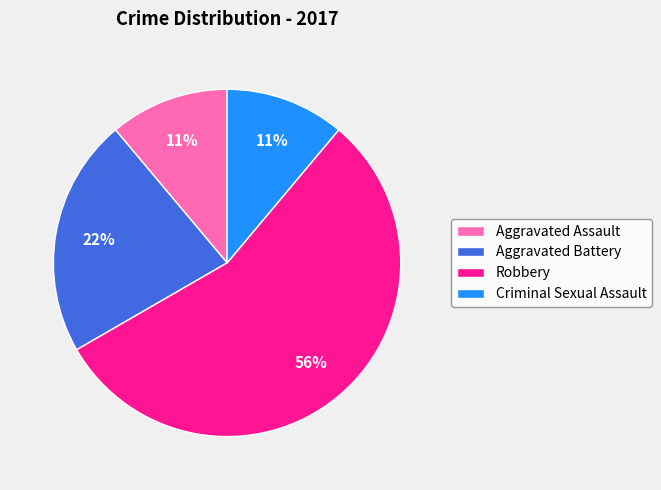

Which category has the biggest portion of the pie?

Robbery